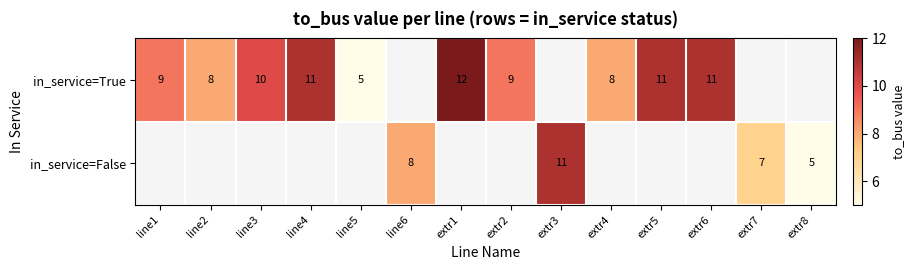

What is the sum of the in_service=True values at extr6 and line4?

22